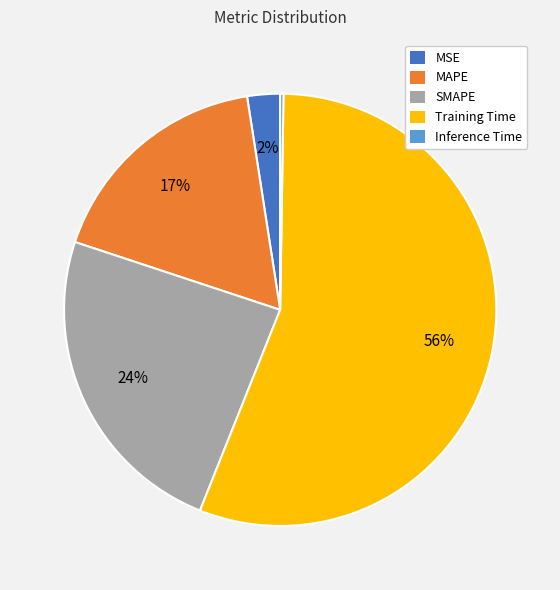

What percentage is the SMAPE slice, to the nearest percent?

24%